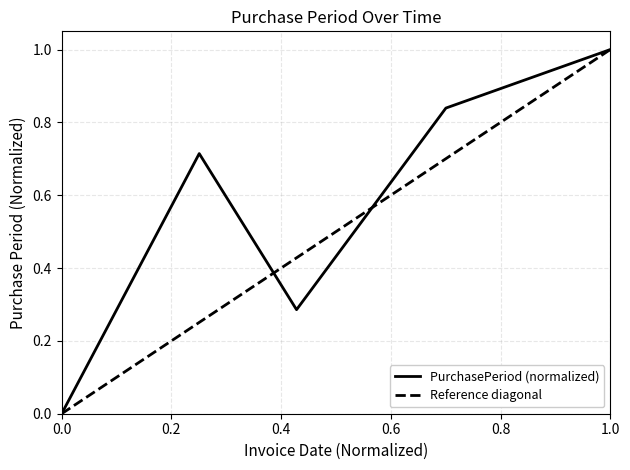

What is the value of the 3rd point from the left?

0.3